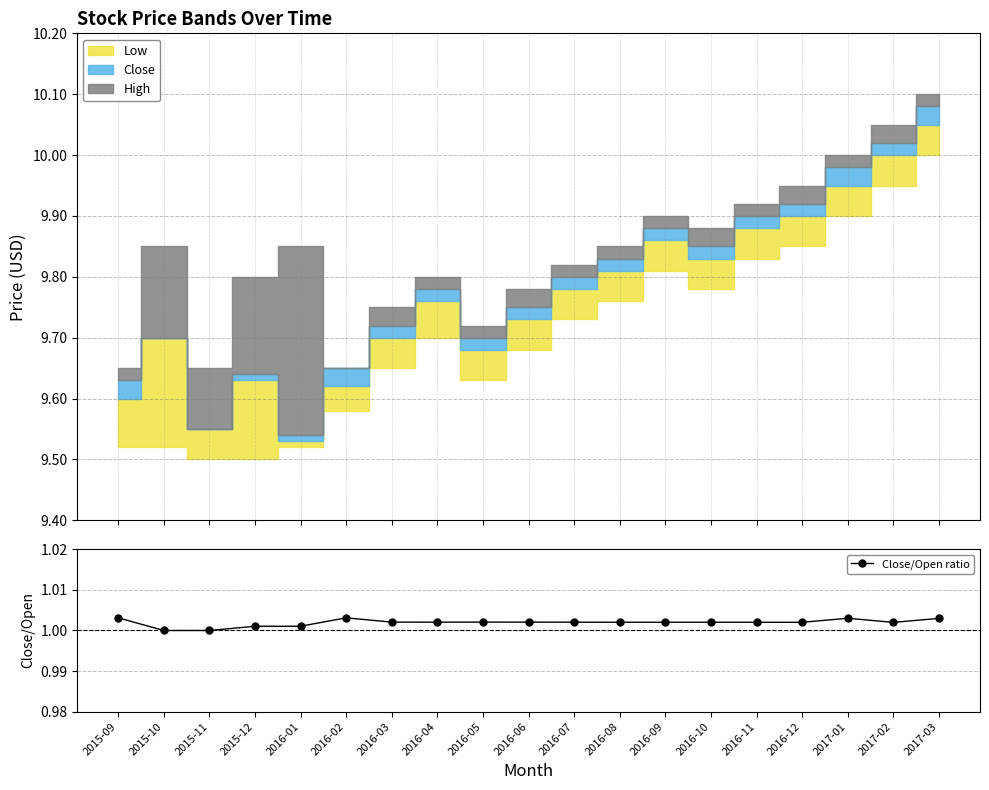

What is the sum of all values?

19.0